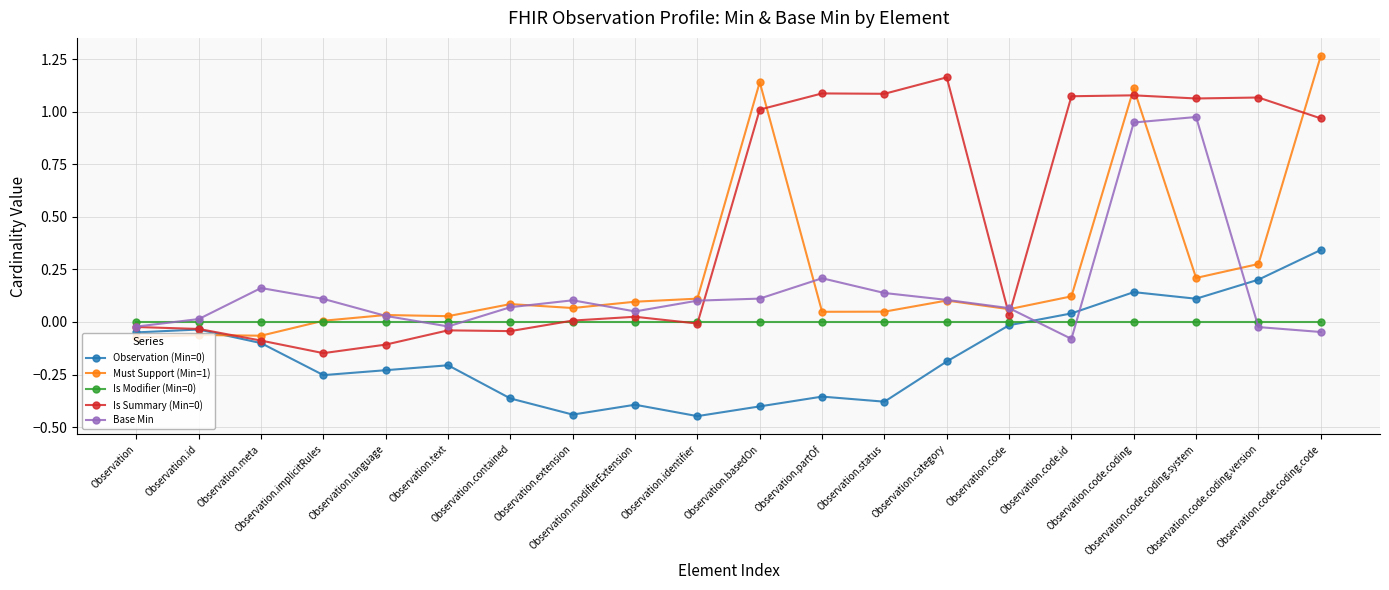

At which category does Observation (Min=0) reach its first local valley?

Observation.implicitRules